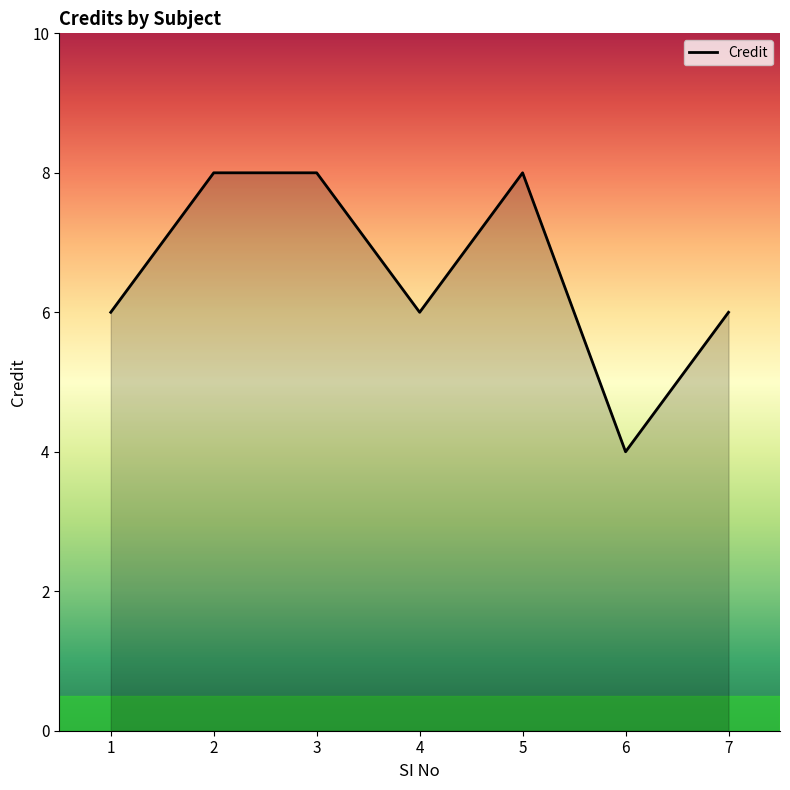

How many lines are shown in the chart?

1